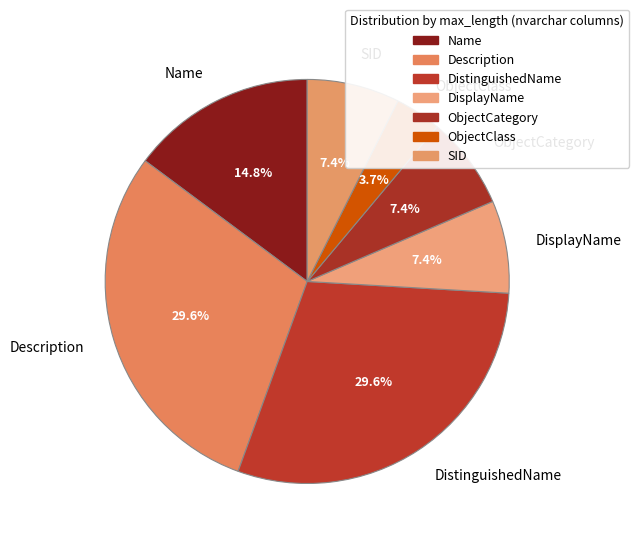

Do Name and ObjectCategory together represent more than half of the pie?

No